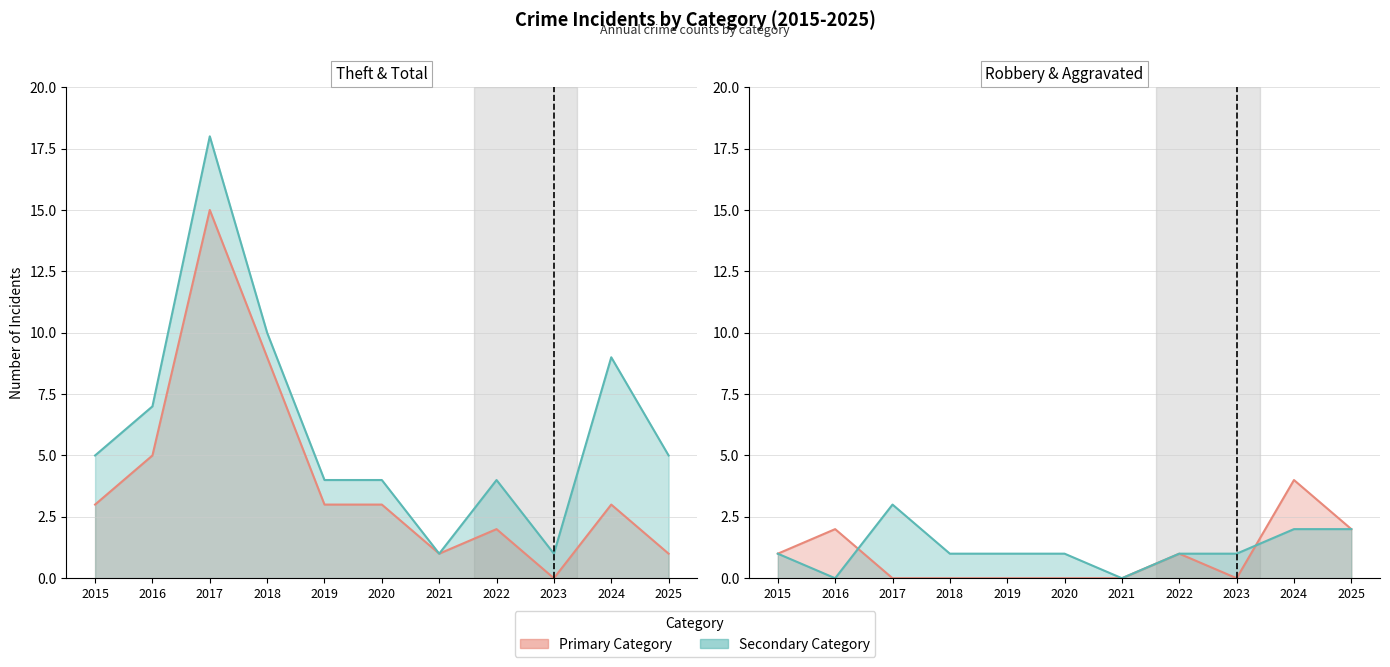

At which category does the chart reach its minimum across all series?

2016